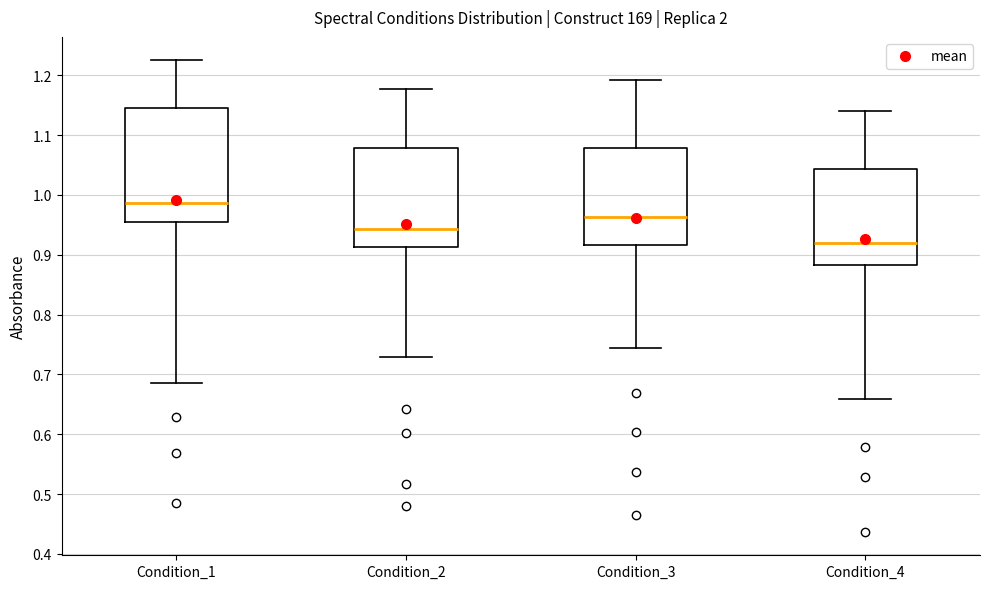

Reading left to right, transcribe this box plot: for each box, give where its median line is, the range the box spans, and where its two whiskers end, as read against the y-axis. The values are not printed on the chart, so give them approximately, as read against the axis.

Condition_1: median 0.99, box 0.96 to 1.15, whiskers 0.69 to 1.22
Condition_2: median 0.94, box 0.91 to 1.08, whiskers 0.73 to 1.18
Condition_3: median 0.96, box 0.92 to 1.08, whiskers 0.74 to 1.19
Condition_4: median 0.92, box 0.88 to 1.04, whiskers 0.66 to 1.14